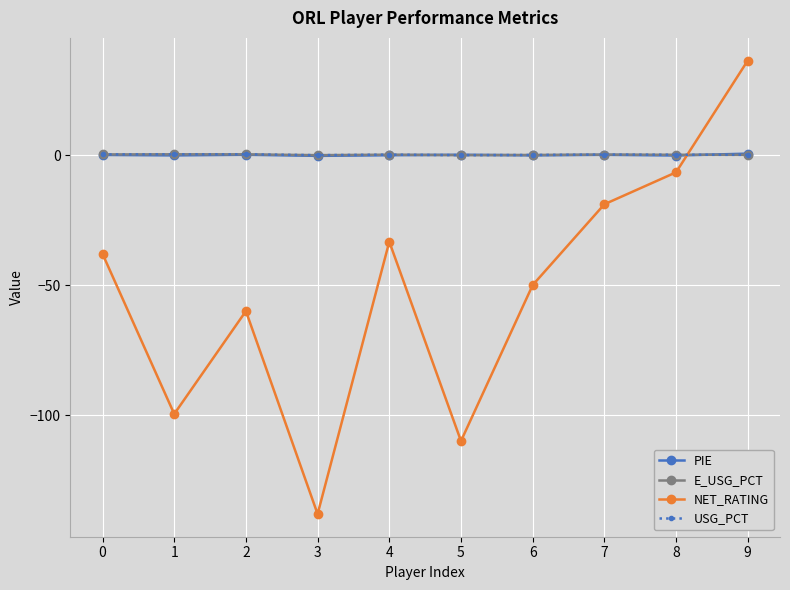

How many intersections are there between E_USG_PCT and NET_RATING?

1